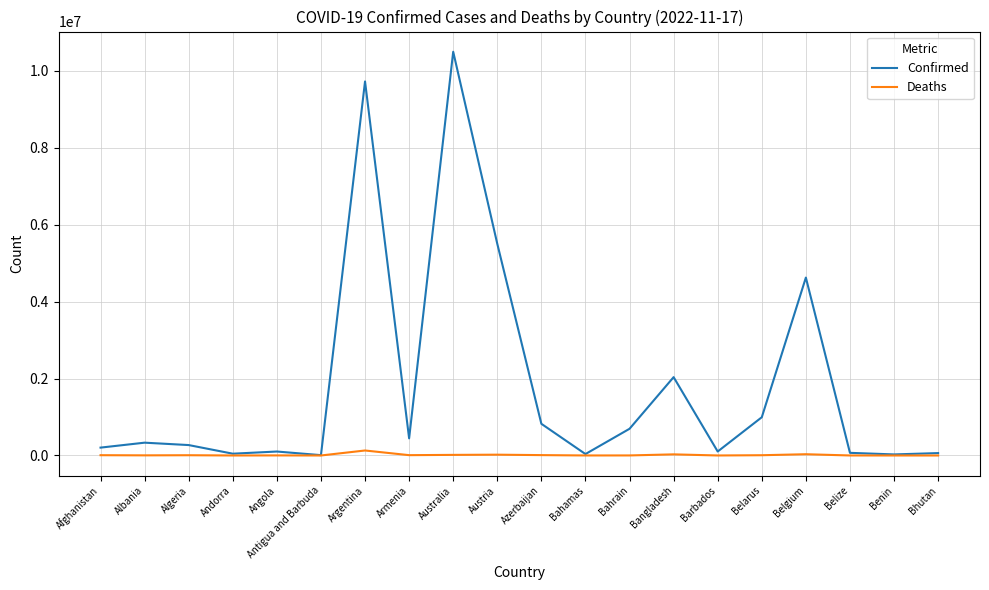

At which category is the sum across all series the highest?

Australia